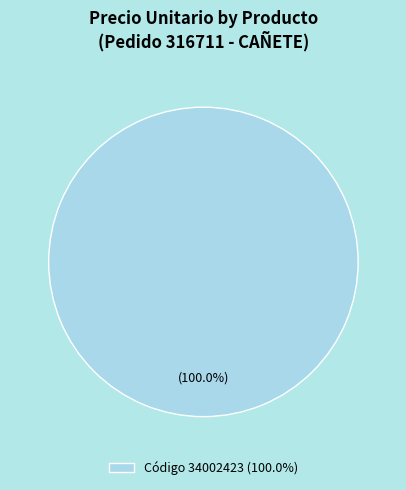

Which slice represents more than half of the pie?

Código 34002423 (100.0%)